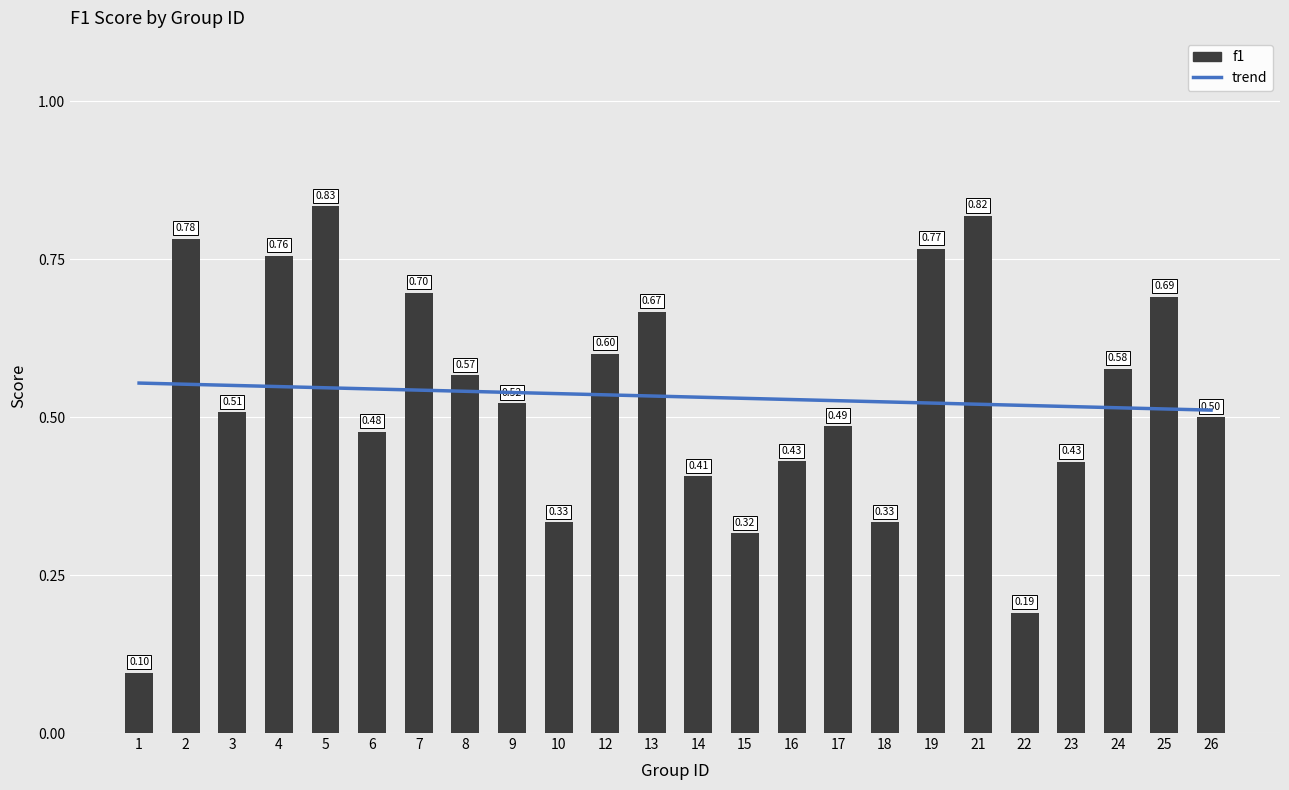

What is the value of the f1 bar at the 23rd from the left?

0.7